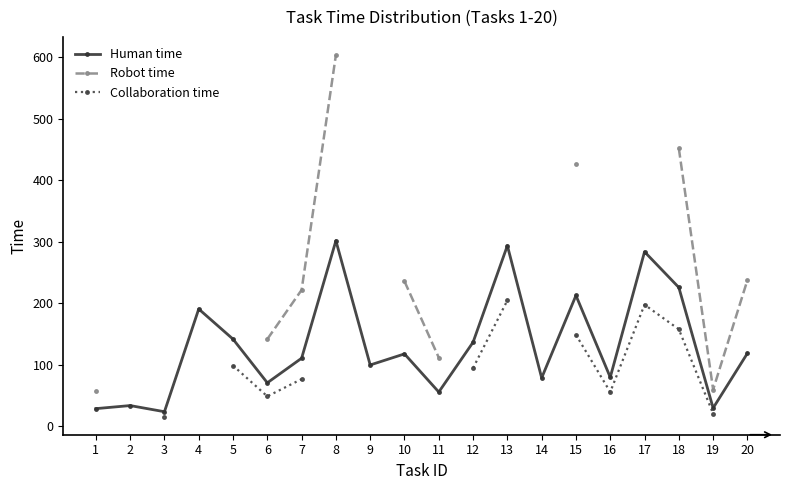

Rank the categories by Human time value from lowest to highest.

3, 1, 19, 2, 11, 6, 14, 16, 9, 7, 10, 20, 12, 5, 4, 15, 18, 17, 13, 8